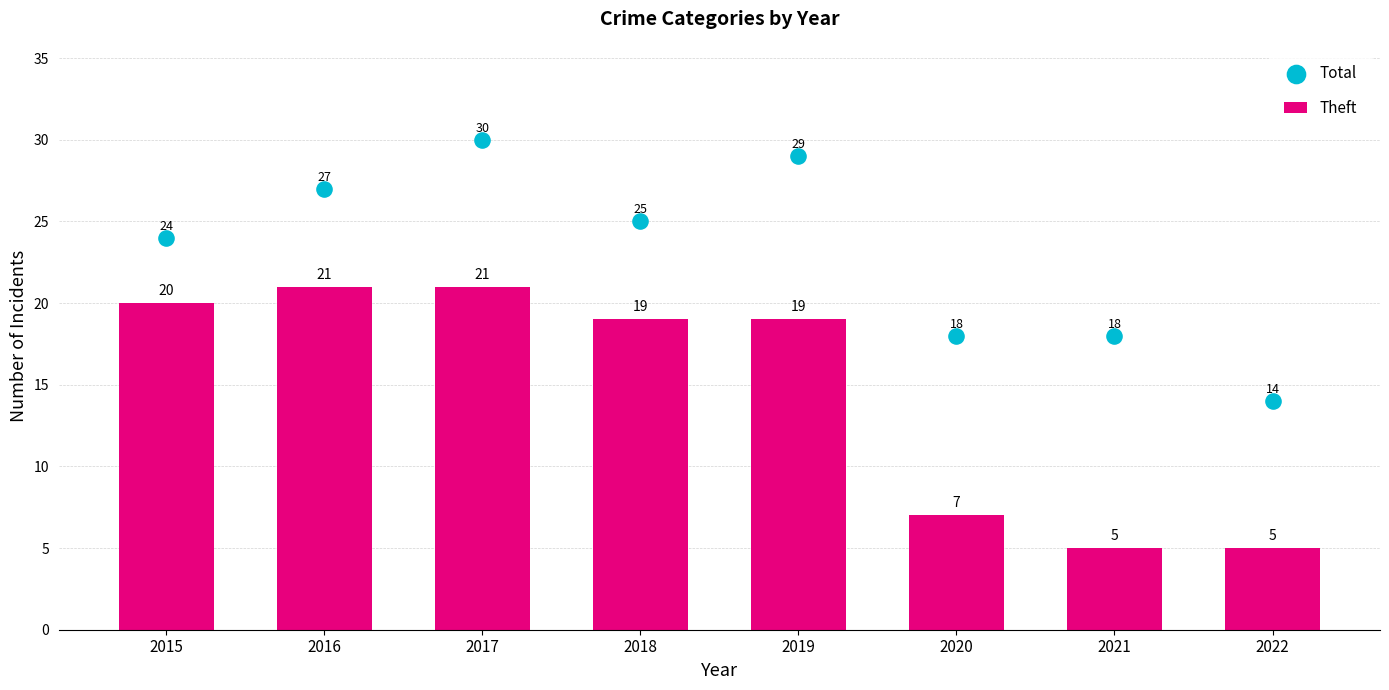

At which category is the sum across all series the highest?

2017